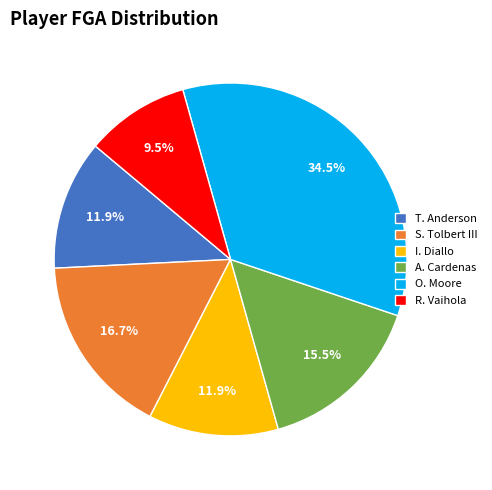

What percentage is NOT represented by S. Tolbert III?

83.3%